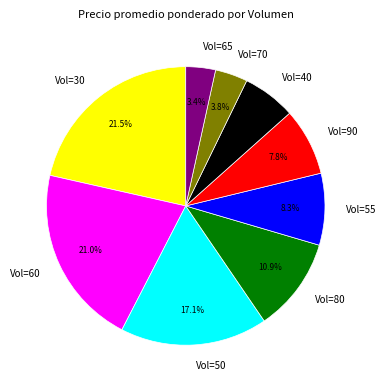

What is the largest slice in the pie chart?

Vol=30